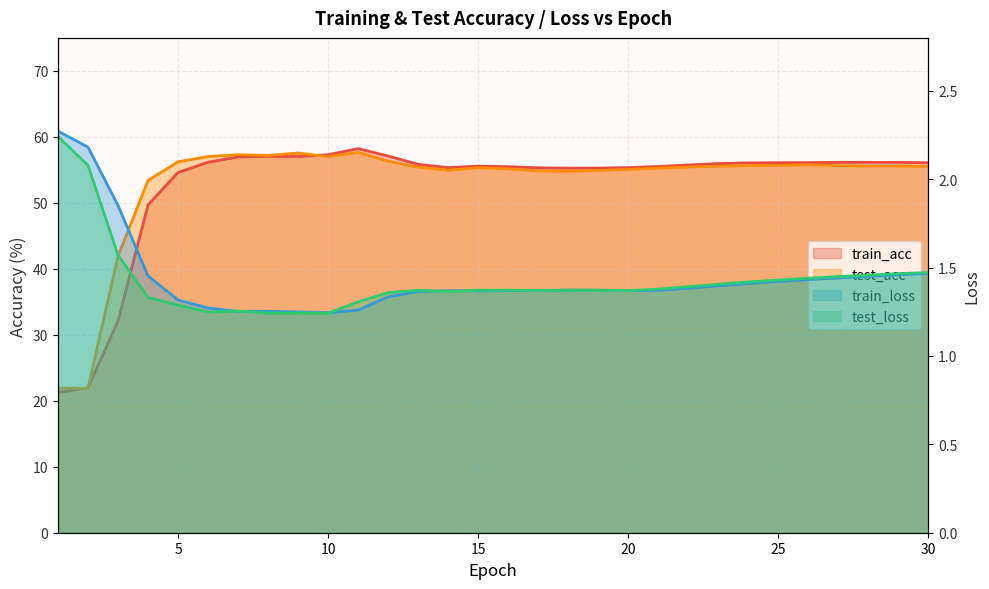

How many interior local peaks does the test_loss series have?

5